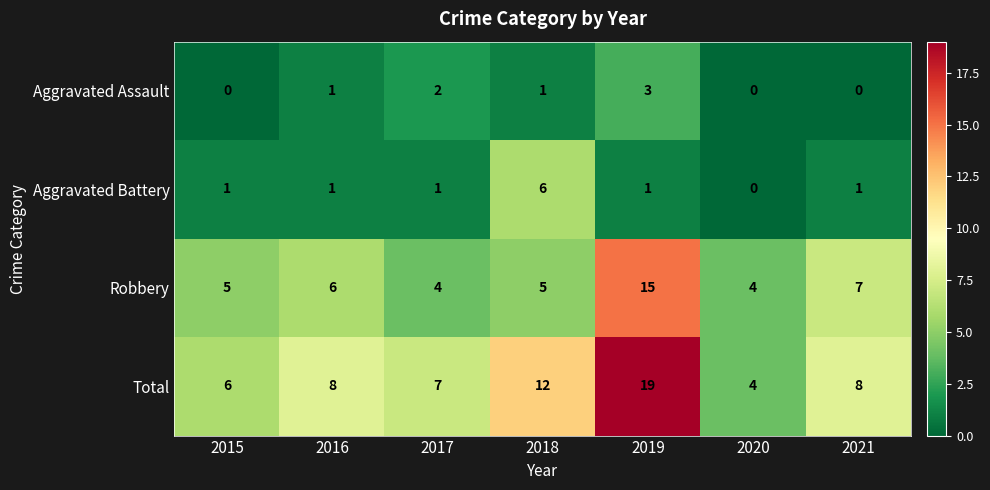

Reading right to left, list all the values displayed in this chart.

Aggravated Assault: 2021=0	2020=0	2019=3	2018=1	2017=2	2016=1	2015=0
Aggravated Battery: 2021=1	2020=0	2019=1	2018=6	2017=1	2016=1	2015=1
Robbery: 2021=7	2020=4	2019=15	2018=5	2017=4	2016=6	2015=5
Total: 2021=8	2020=4	2019=19	2018=12	2017=7	2016=8	2015=6